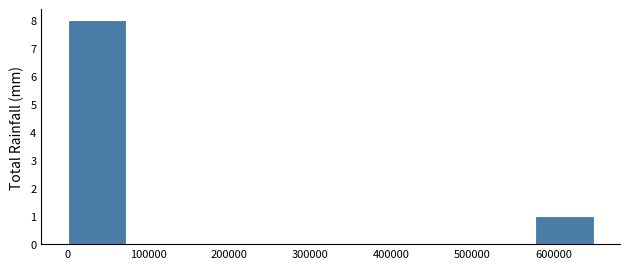

What is the height of the bar covering 580000 to 650000 on the x-axis? Neither the bar edges nor the heights are printed on the chart, so give them approximately, as read against the axes.

1